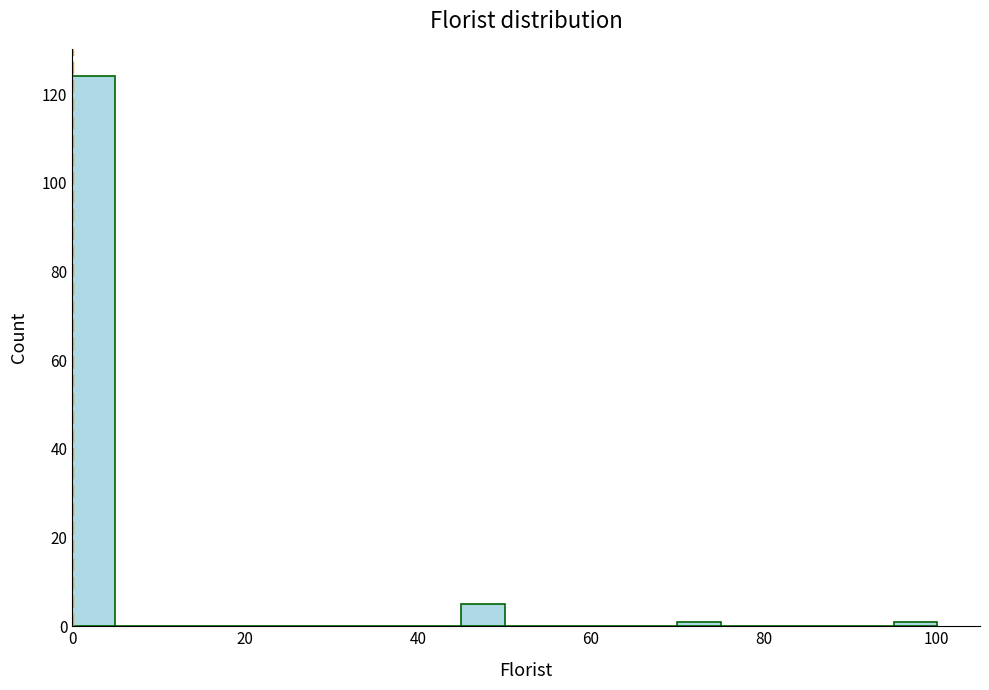

Read against the x-axis, roughly where is the centre of the tallest bar?

2